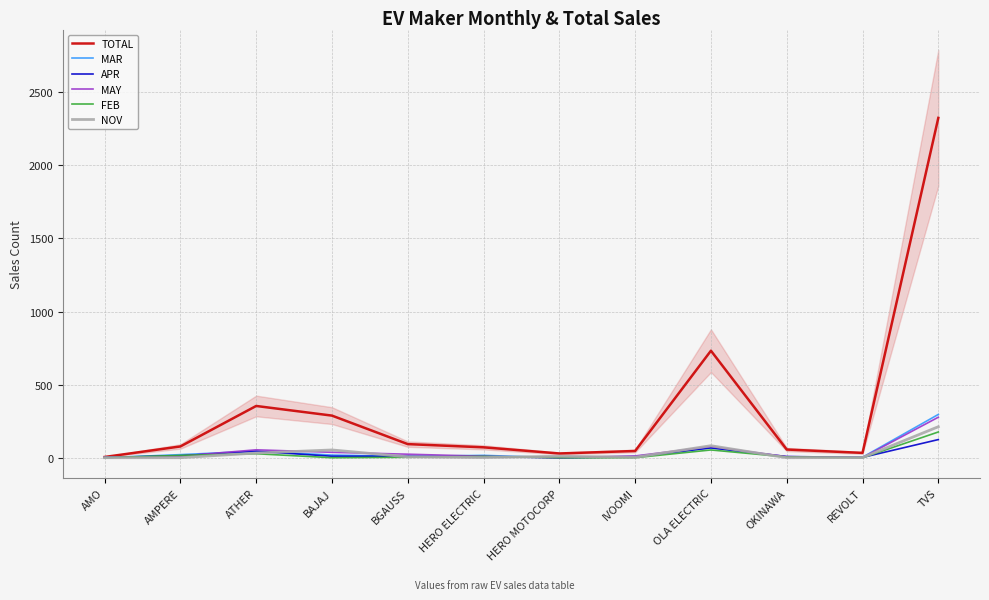

Does the chart display data point markers on the line(s)?

No